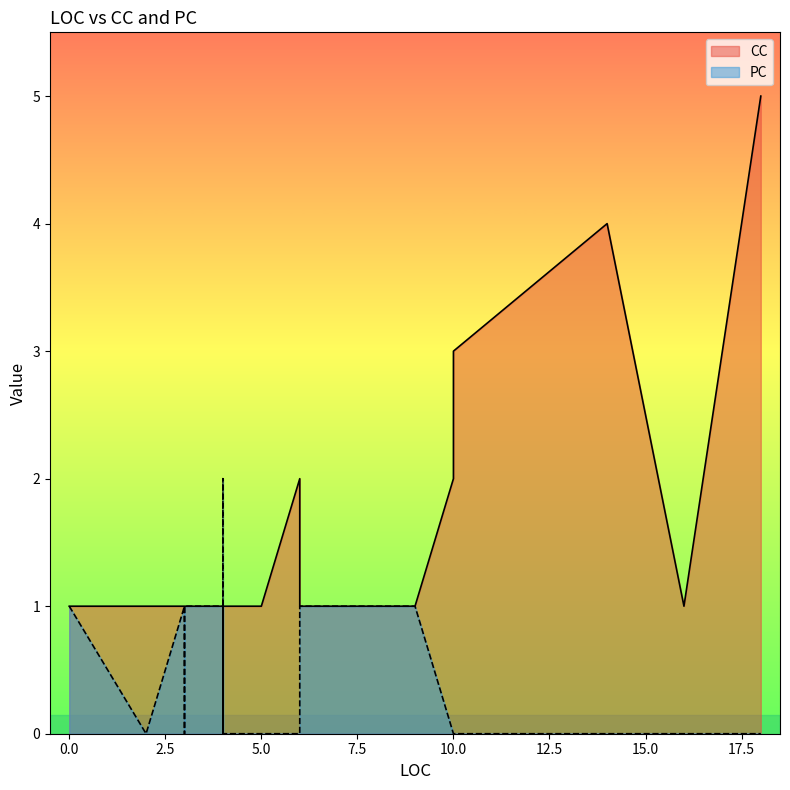

Which series has the widest spread of values?

CC